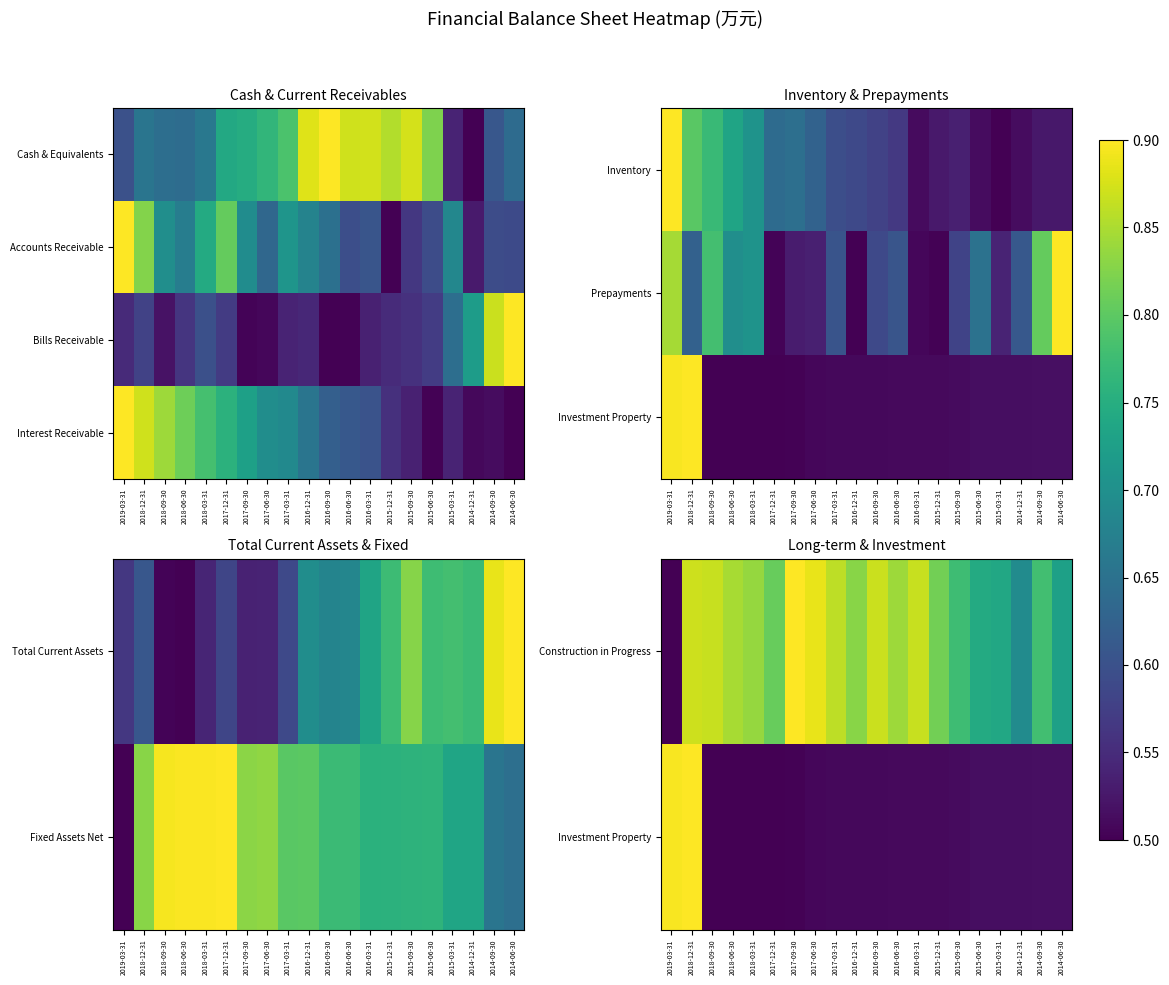

What is the difference between the highest and lowest values at 2017-09-30?

0.4